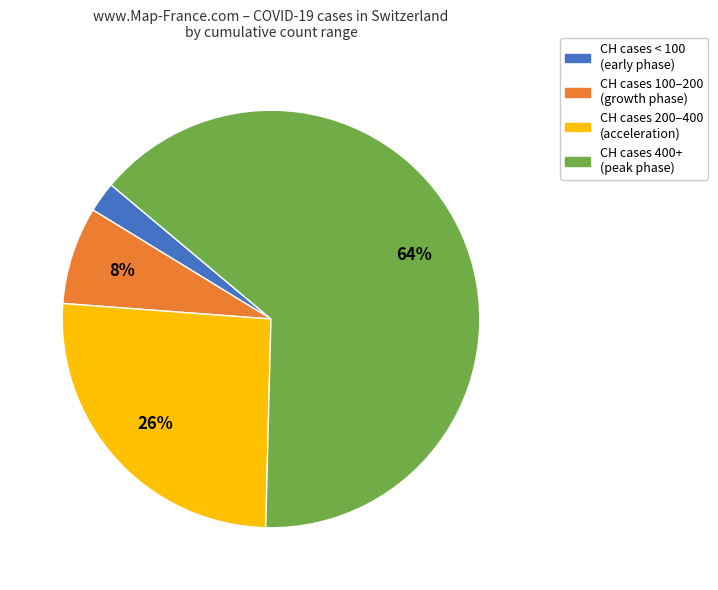

Is there any slice that represents more than half of the pie?

Yes